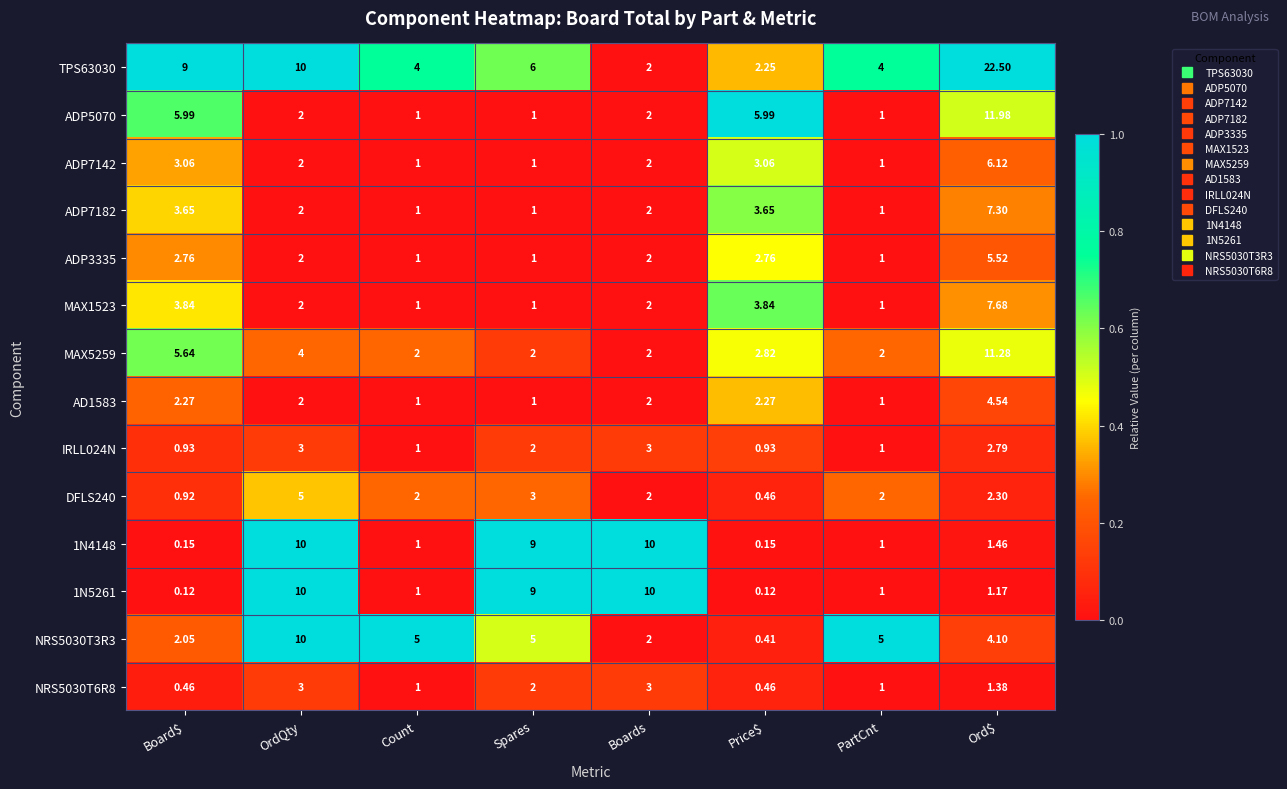

Where does the ADP3335 series first go above 2?

Board$